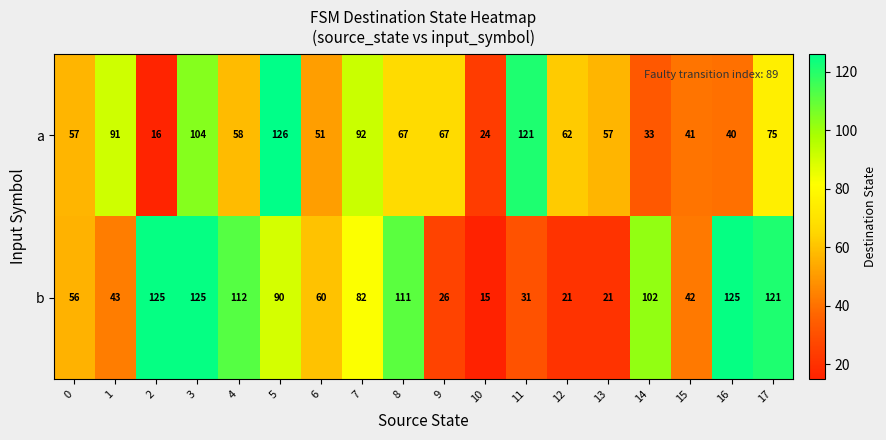

What is the difference between the second highest and minimum values in the b series?

110